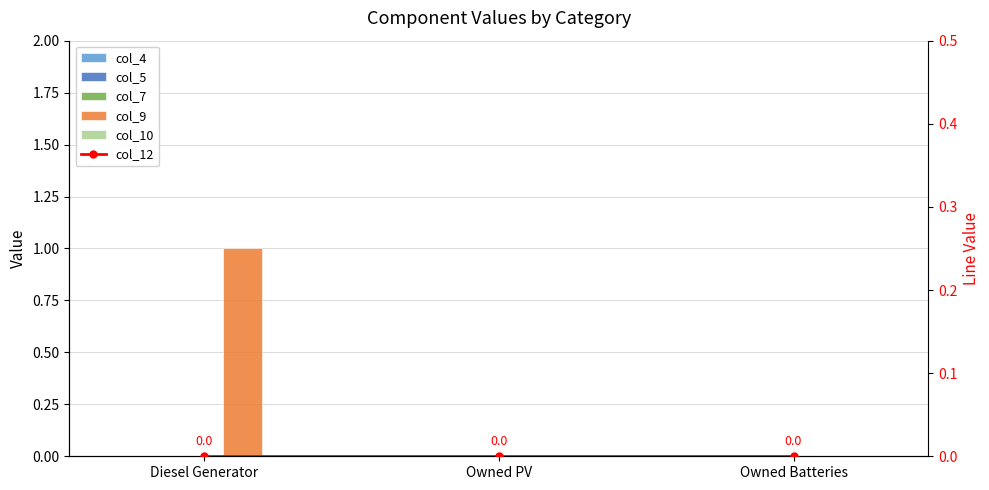

Is the value of col_4 at Owned Batteries greater than the value of col_7 at Diesel Generator?

No